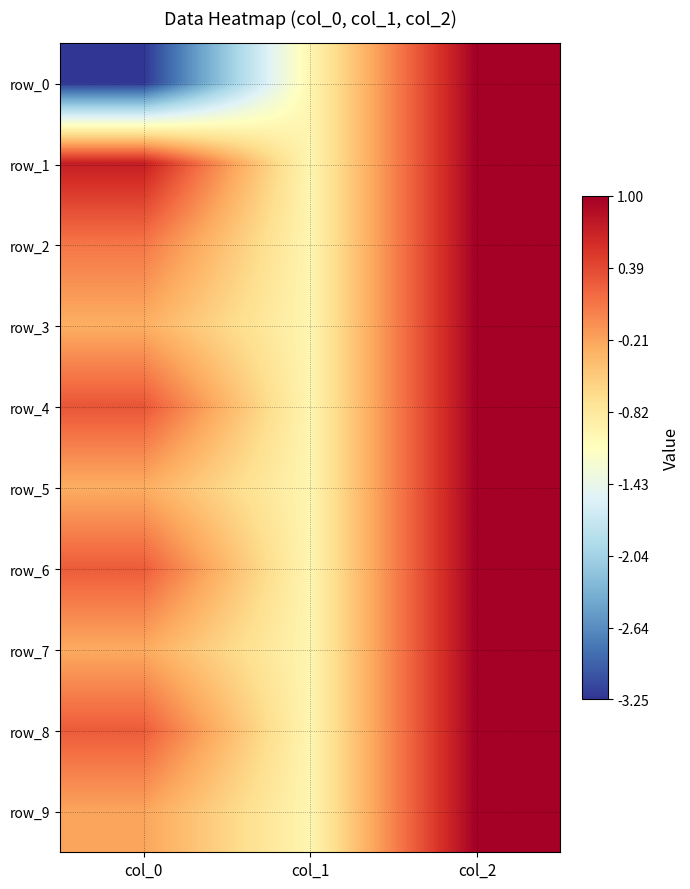

What is the difference between the row_6 values at col_1 and col_2?

2.0